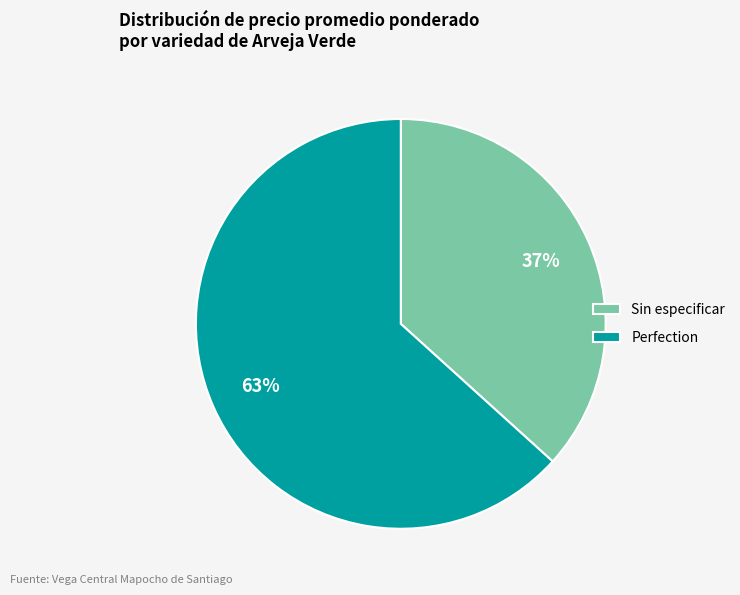

To the nearest percent, what is the average slice percentage?

50%